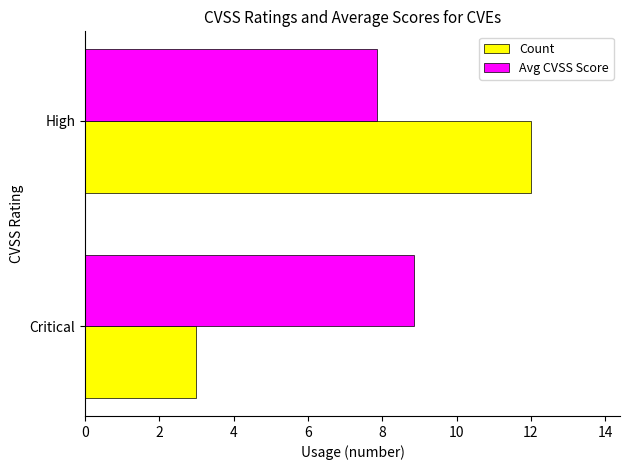

Rank the series by their average value, from lowest to highest.

Count, Avg CVSS Score